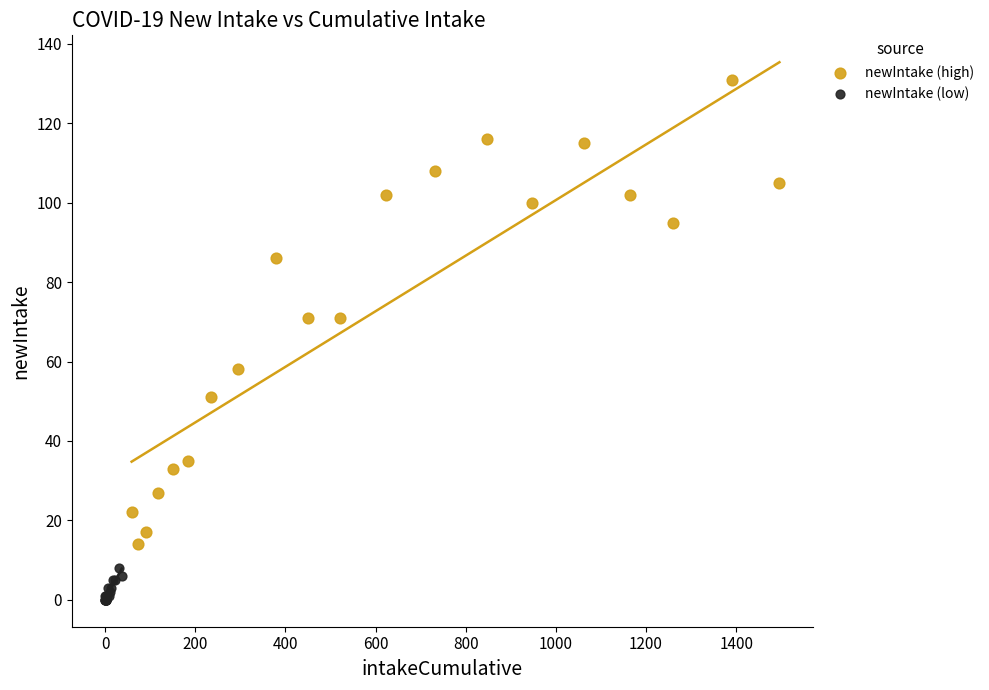

Which series reaches the minimum Y coordinate?

newIntake (low)